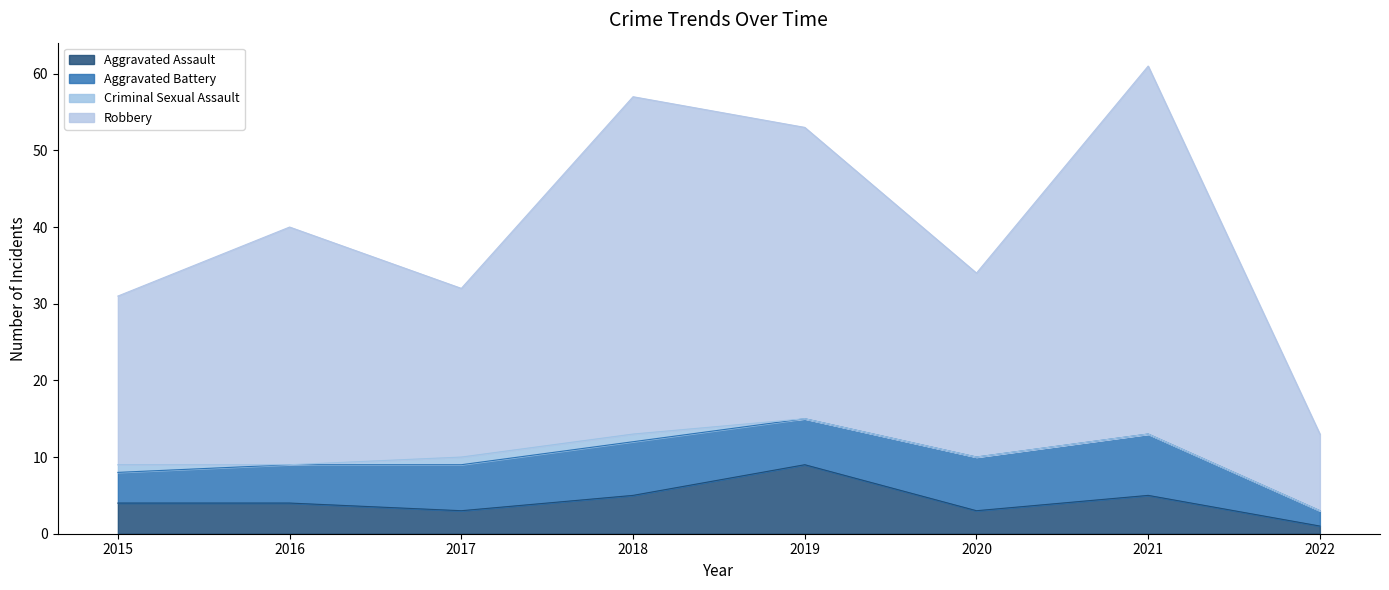

Which series has the largest total across all categories?

Robbery